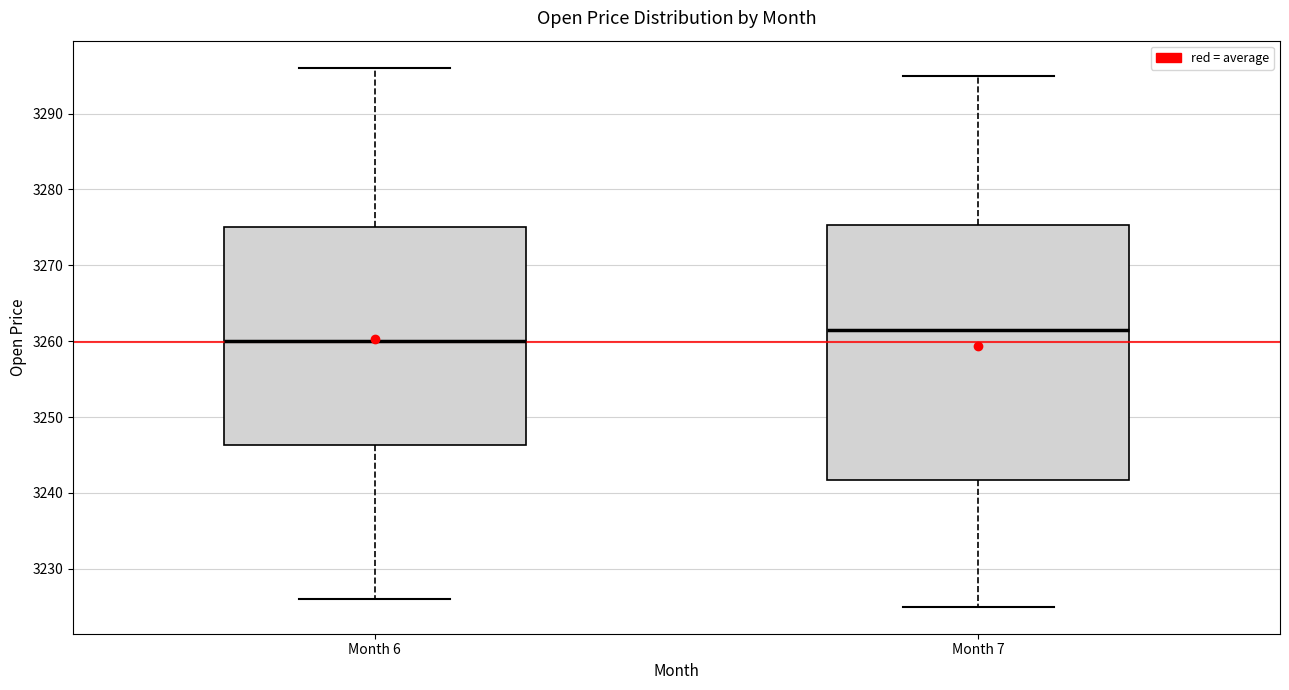

Which box is the tallest, from its lower edge to its upper edge?

Month 7